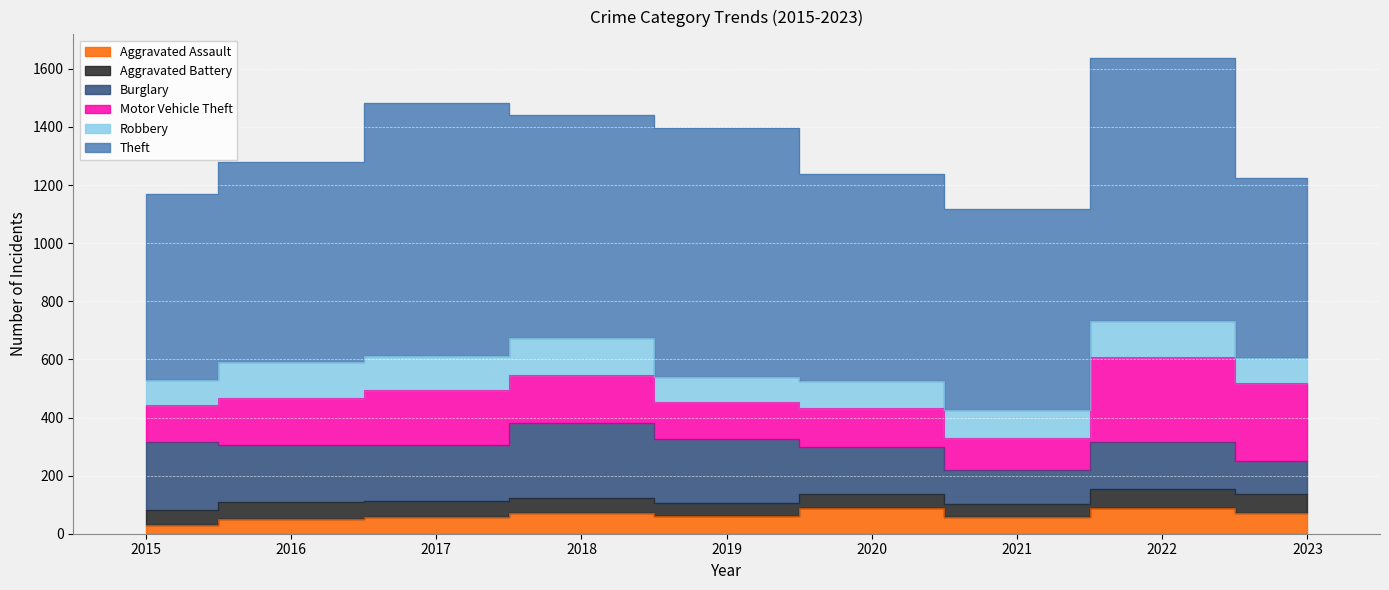

What is the greatest value displayed?

905